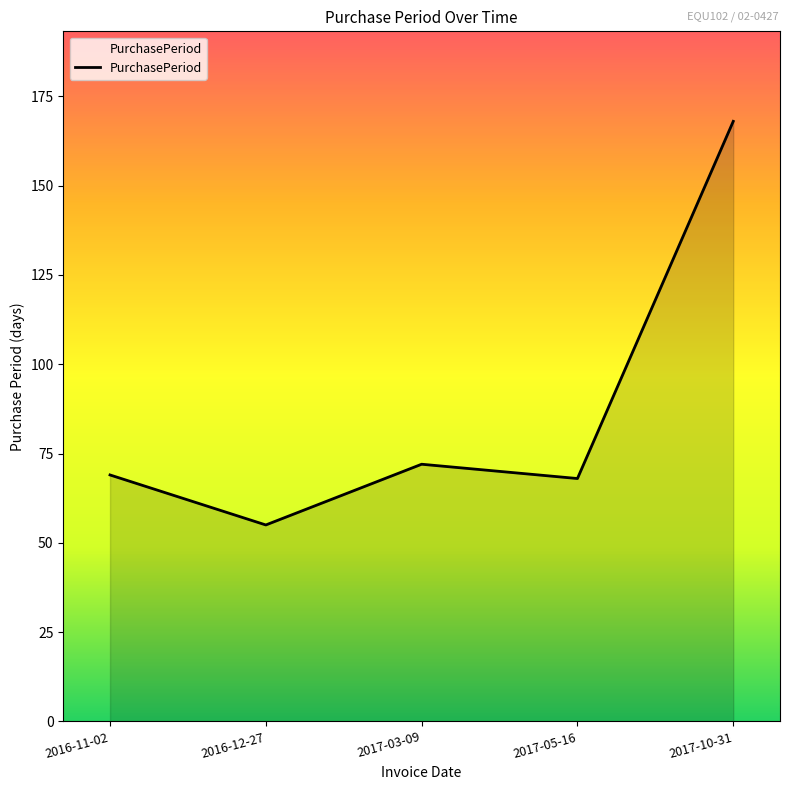

How many interior local peaks (higher than both neighbors) does the data have?

1